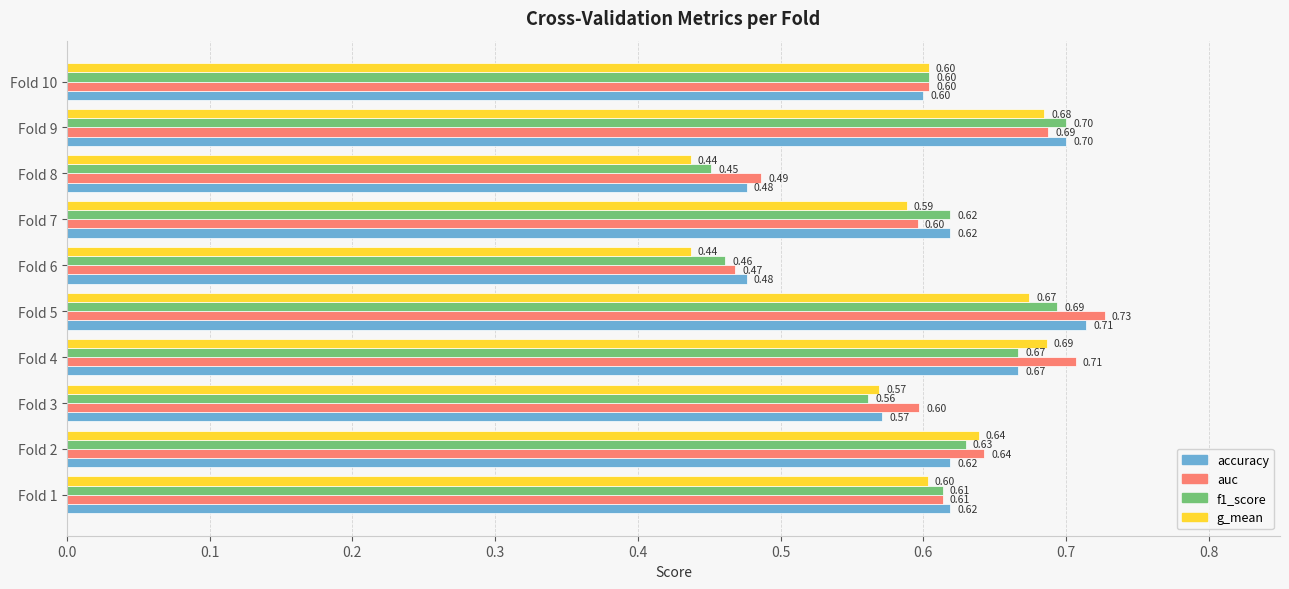

What is the sum of all accuracy values?

6.1